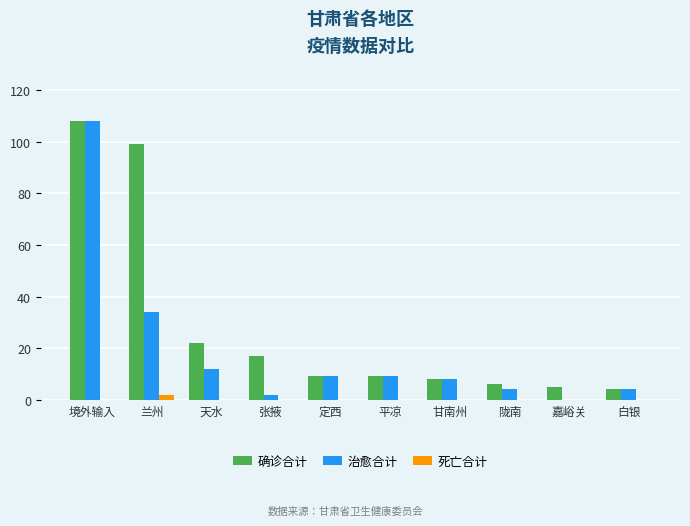

Between 张掖 and 白银, which series saw the biggest shift?

确诊合计